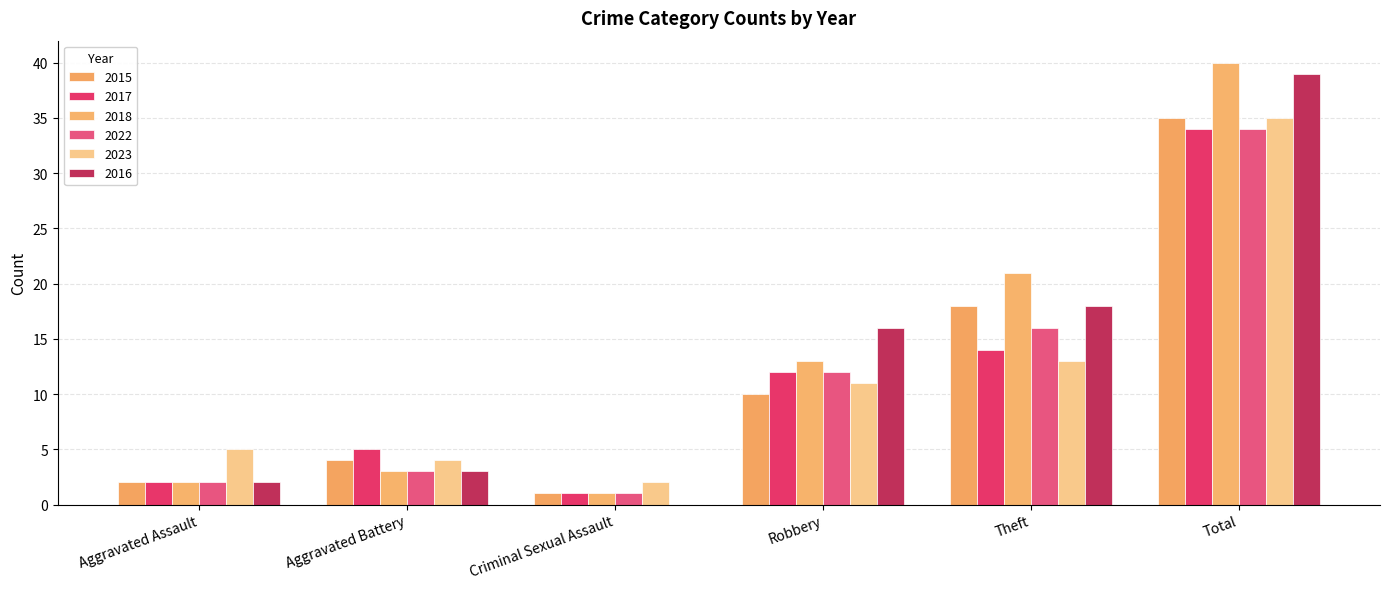

True or false: 2017 has a value of 16 at Robbery.

False